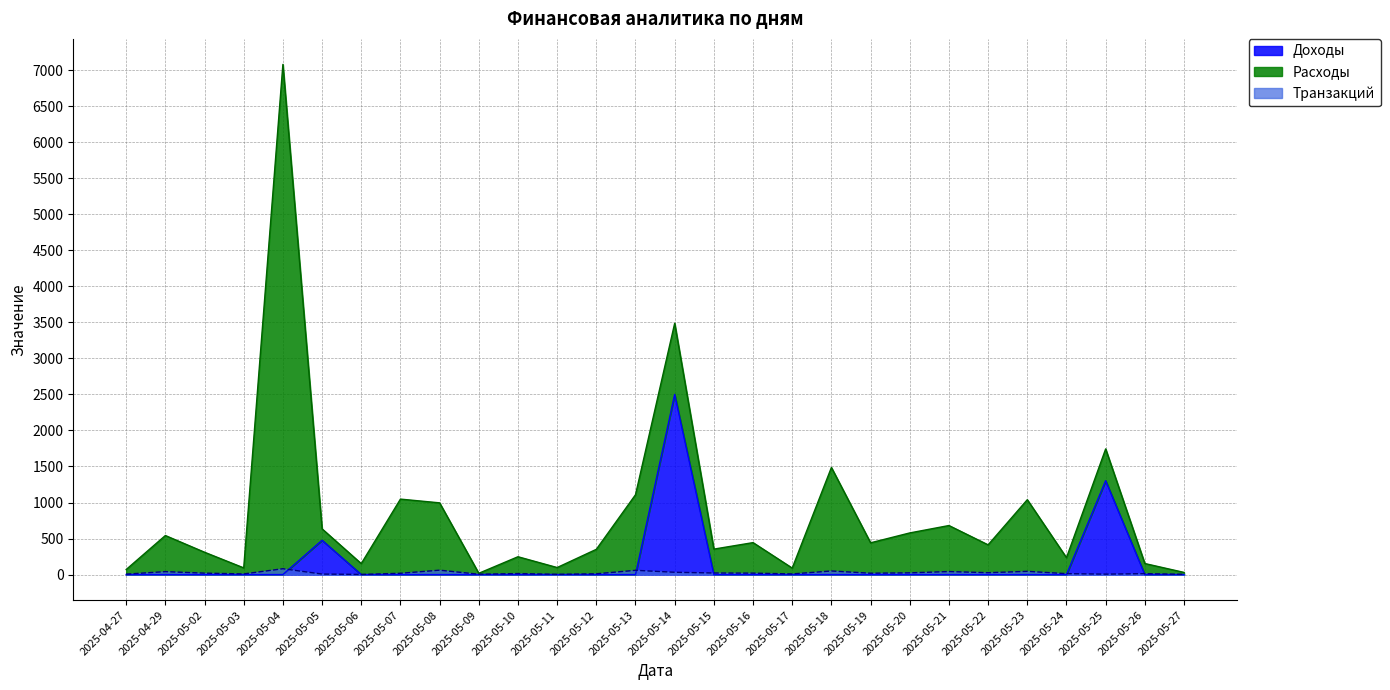

The value of Доходы at 2025-05-21 is 0. True or false?

True